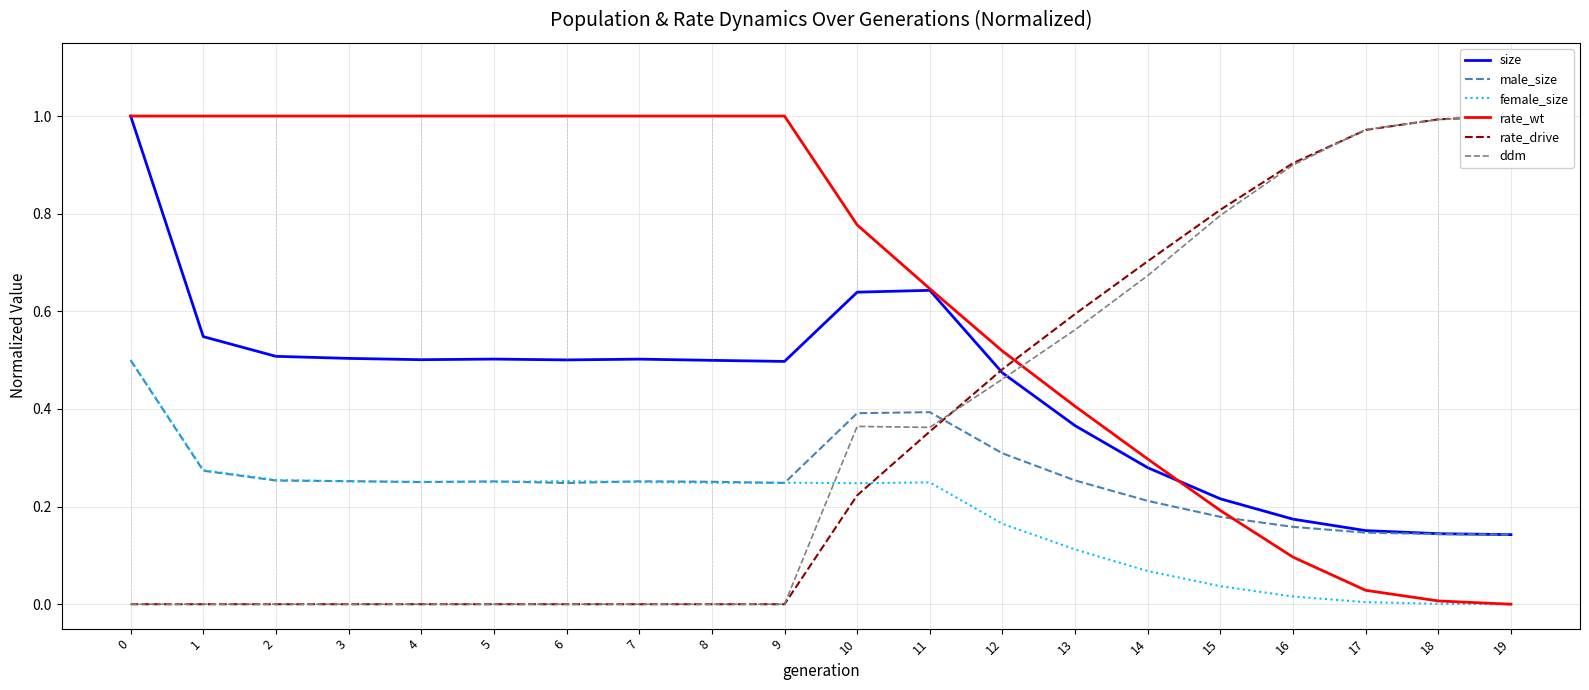

What is the difference between the second highest and minimum values in the rate_drive series?

1.0